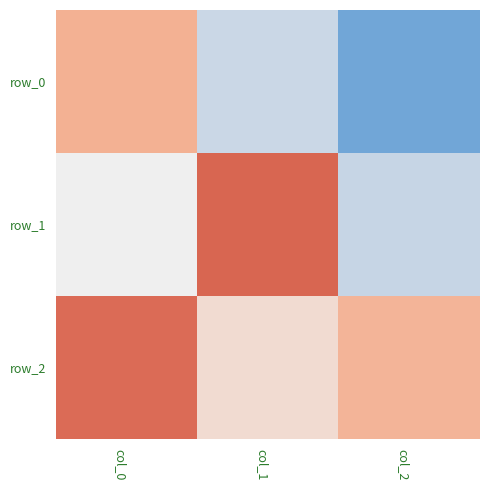

Reading left to right, what are all the values shown in this chart?

row_0: 0.4	-0.3	-0.9
row_1: -0.0	0.9	-0.3
row_2: 0.9	0.1	0.4